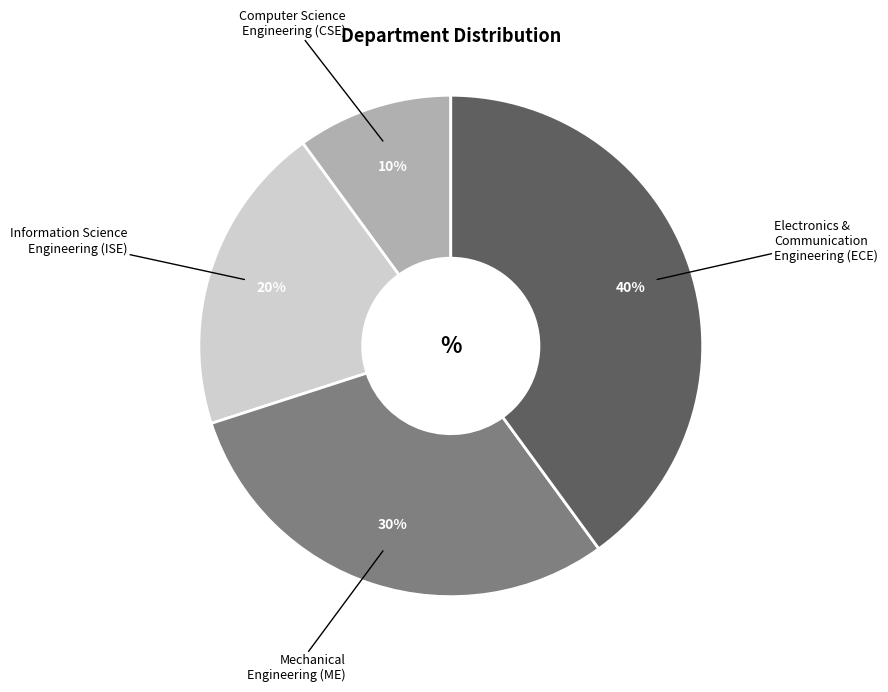

Is there a majority slice in this chart?

No